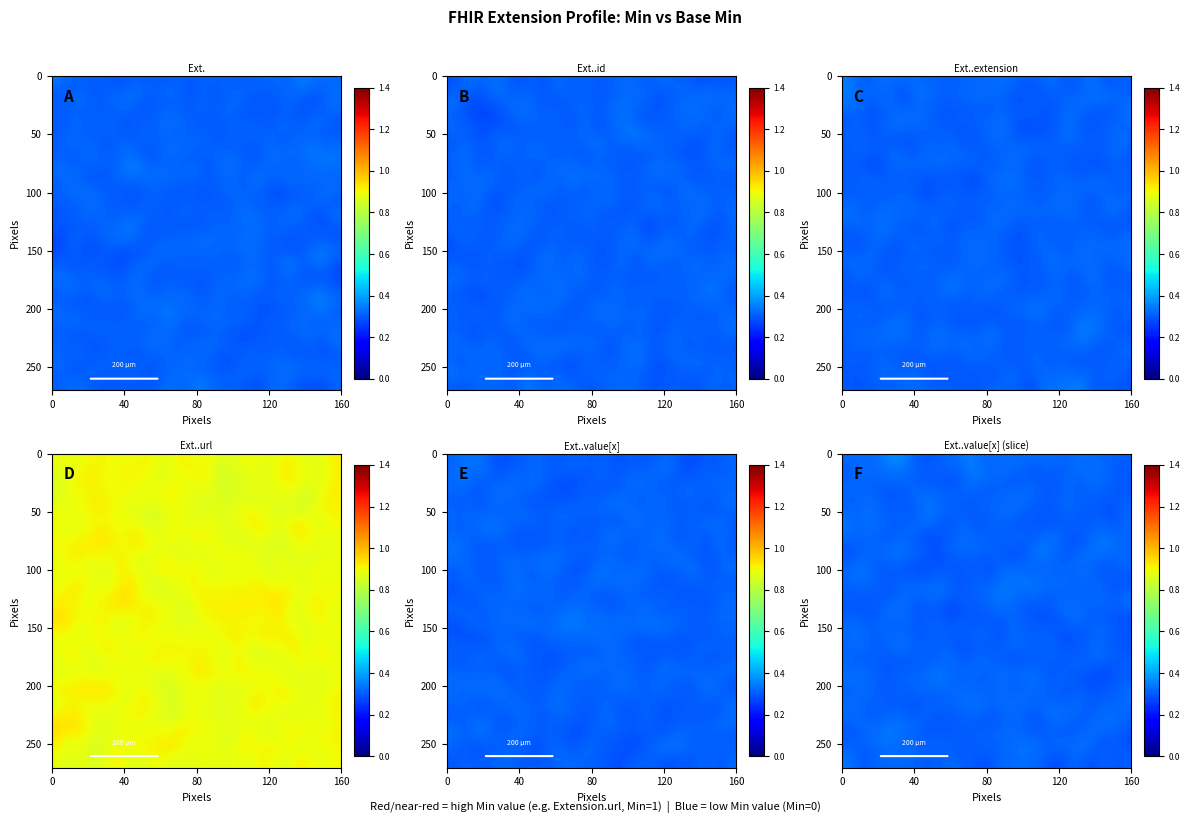

What is the sum of the Extension.url values at Min and Base Min?

2